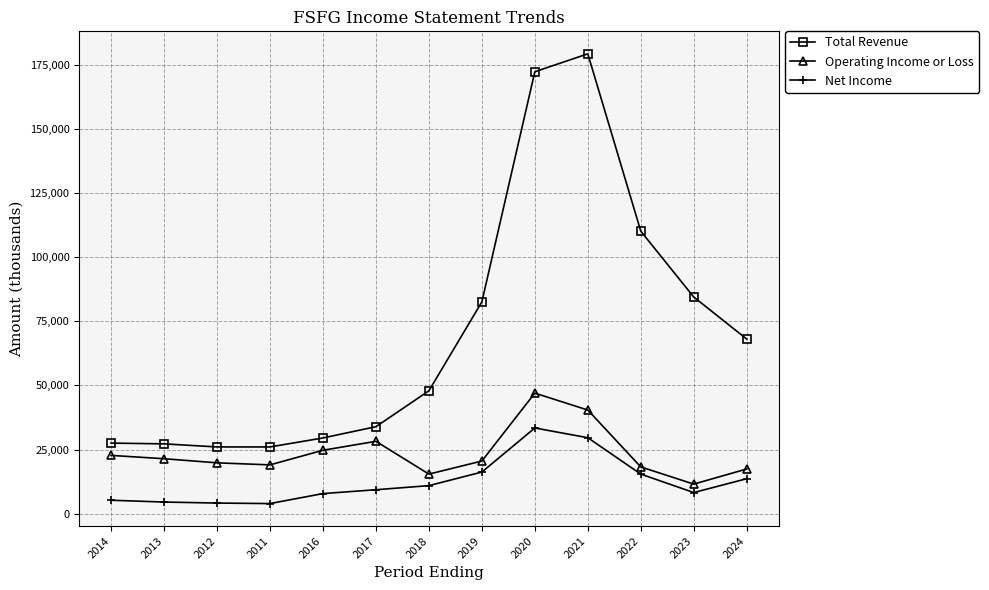

What is the minimum value for Operating Income or Loss?

11500